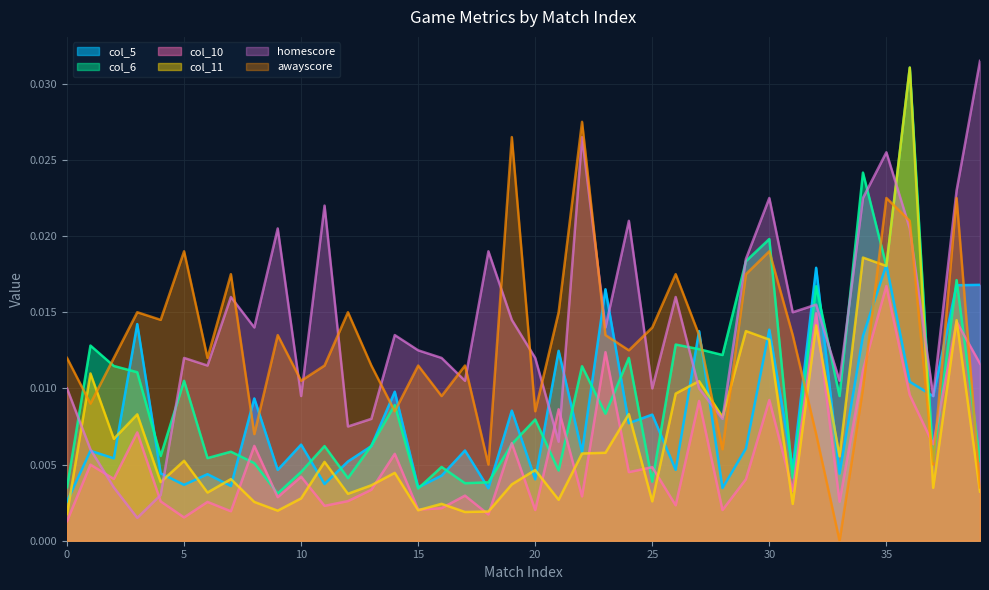

The value of col_5 at 39 is 0.0. True or false?

False